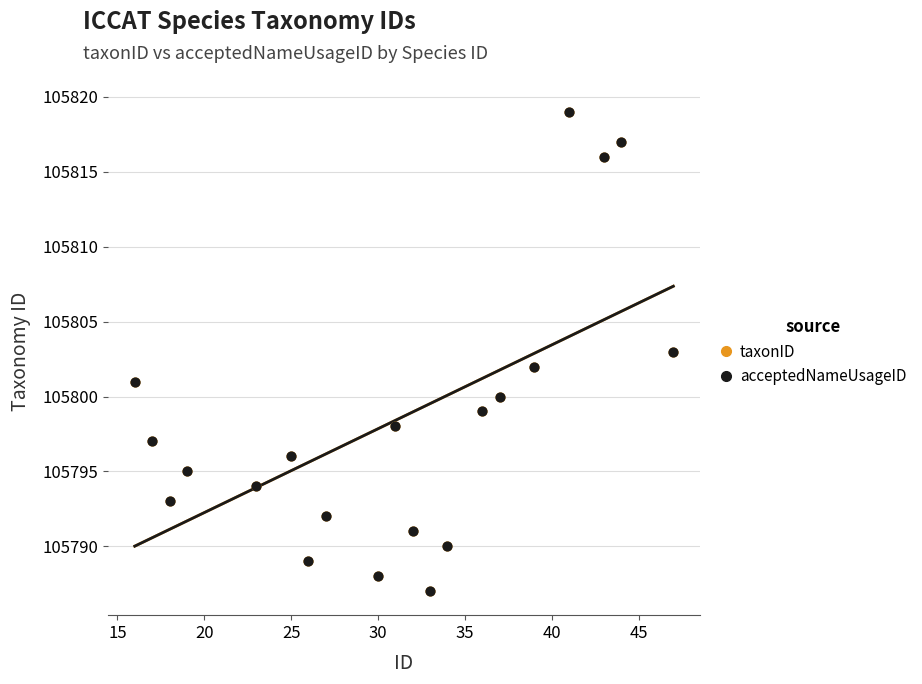

What are all the series names shown in the legend?

taxonID, acceptedNameUsageID